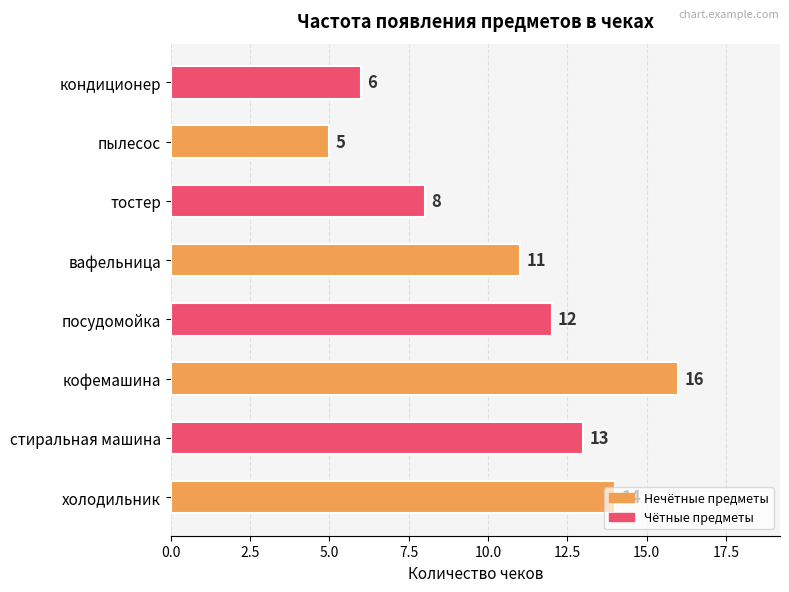

Which has a higher value, холодильник or пылесос?

холодильник